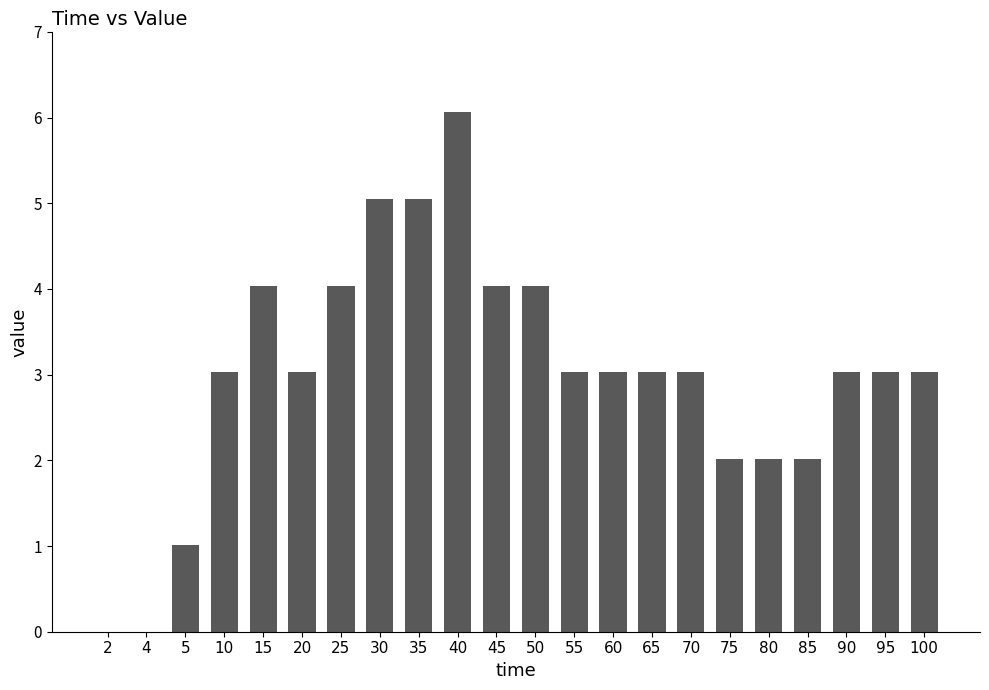

Reading left to right, what are all the values shown in this chart?

2=0.0	4=0.0	5=1.0	10=3.0	15=4.0	20=3.0	25=4.0	30=5.1	35=5.1	40=6.1	45=4.0	50=4.0	55=3.0	60=3.0	65=3.0	70=3.0	75=2.0	80=2.0	85=2.0	90=3.0	95=3.0	100=3.0